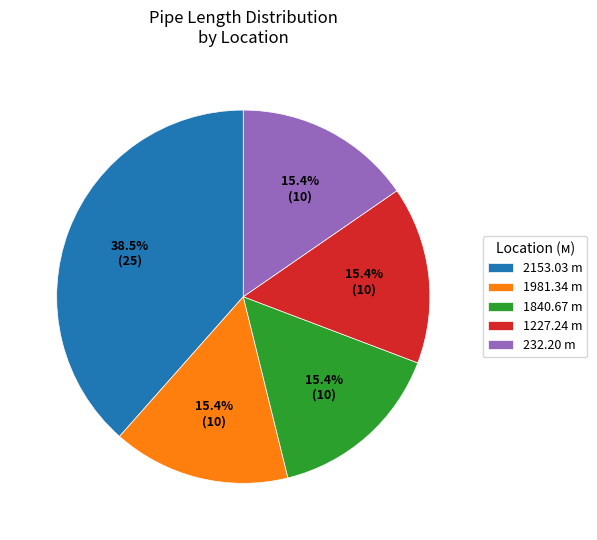

Is the sum of 1840.67 m and 1227.24 m greater than half?

No